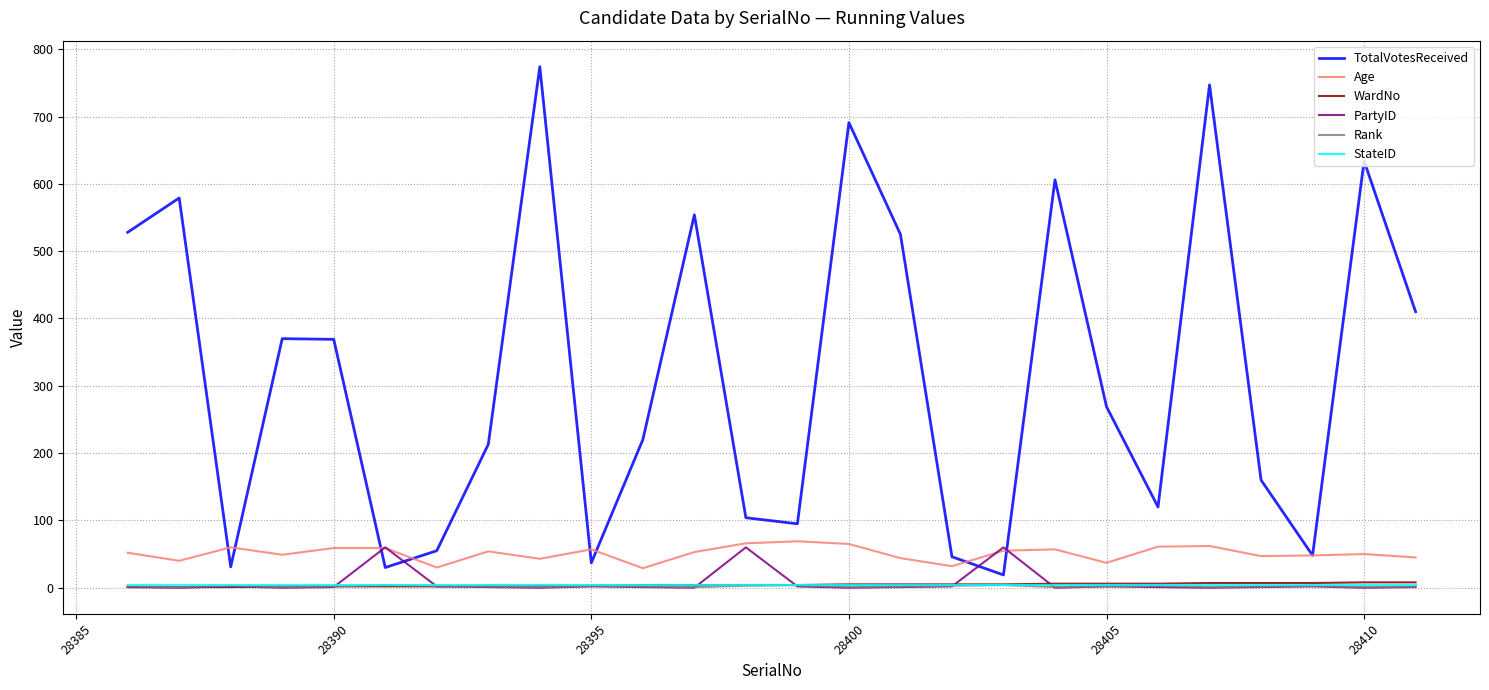

Which series has the largest total across all categories?

TotalVotesReceived